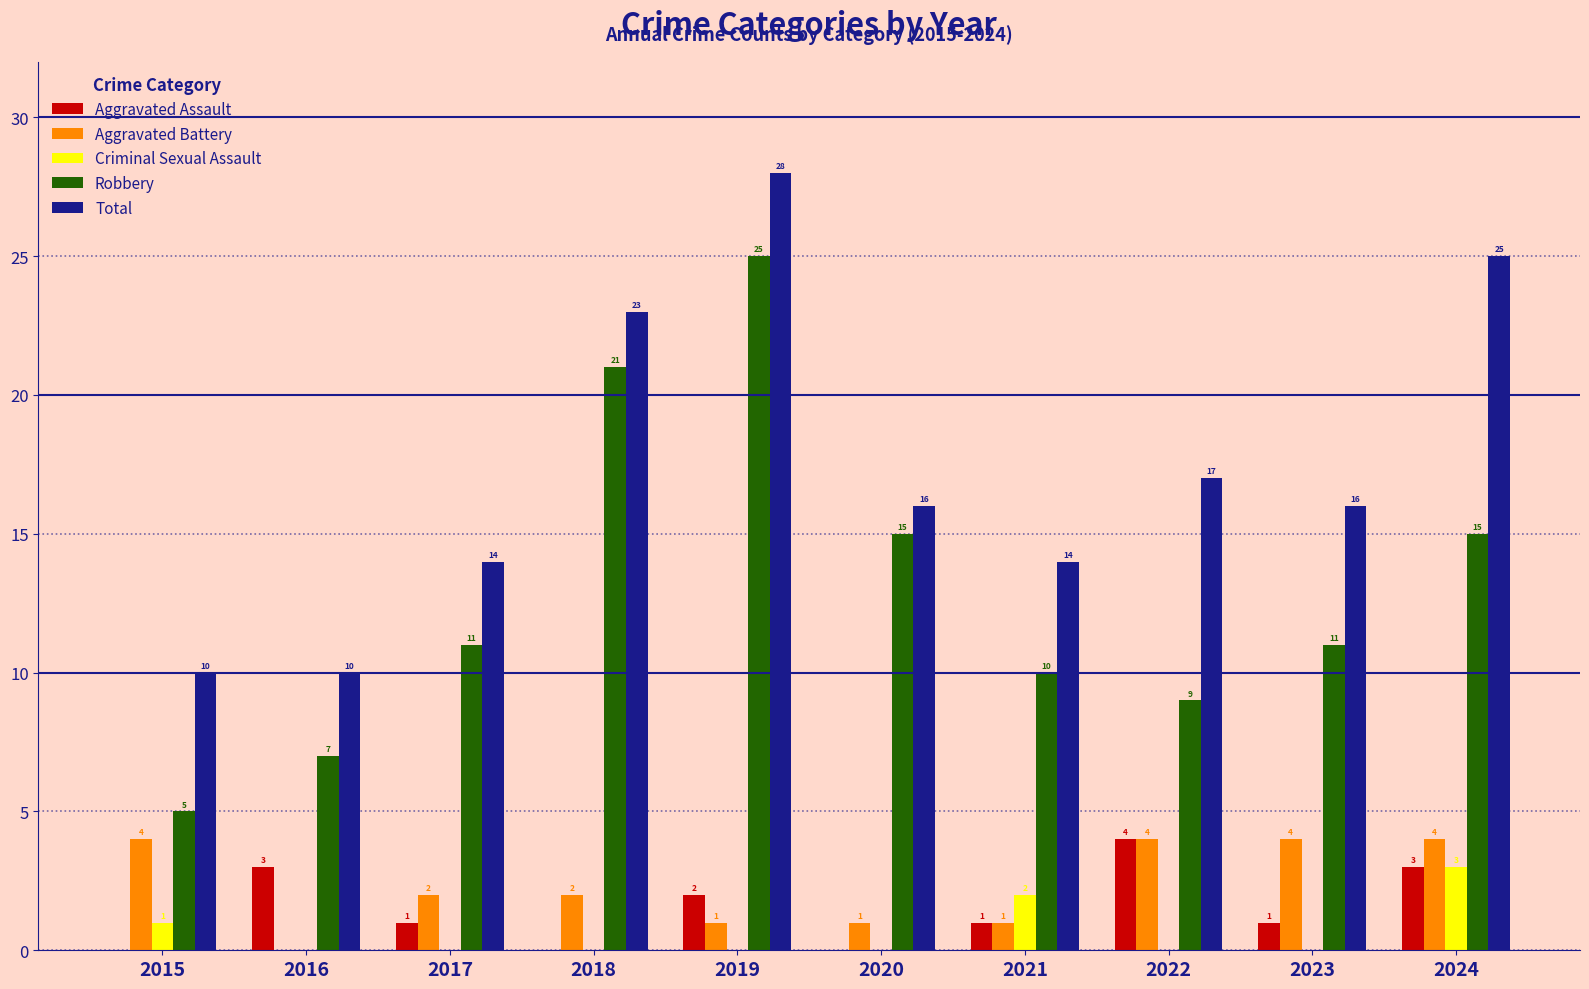

The Total series shows 35 at 2024. True or false?

False